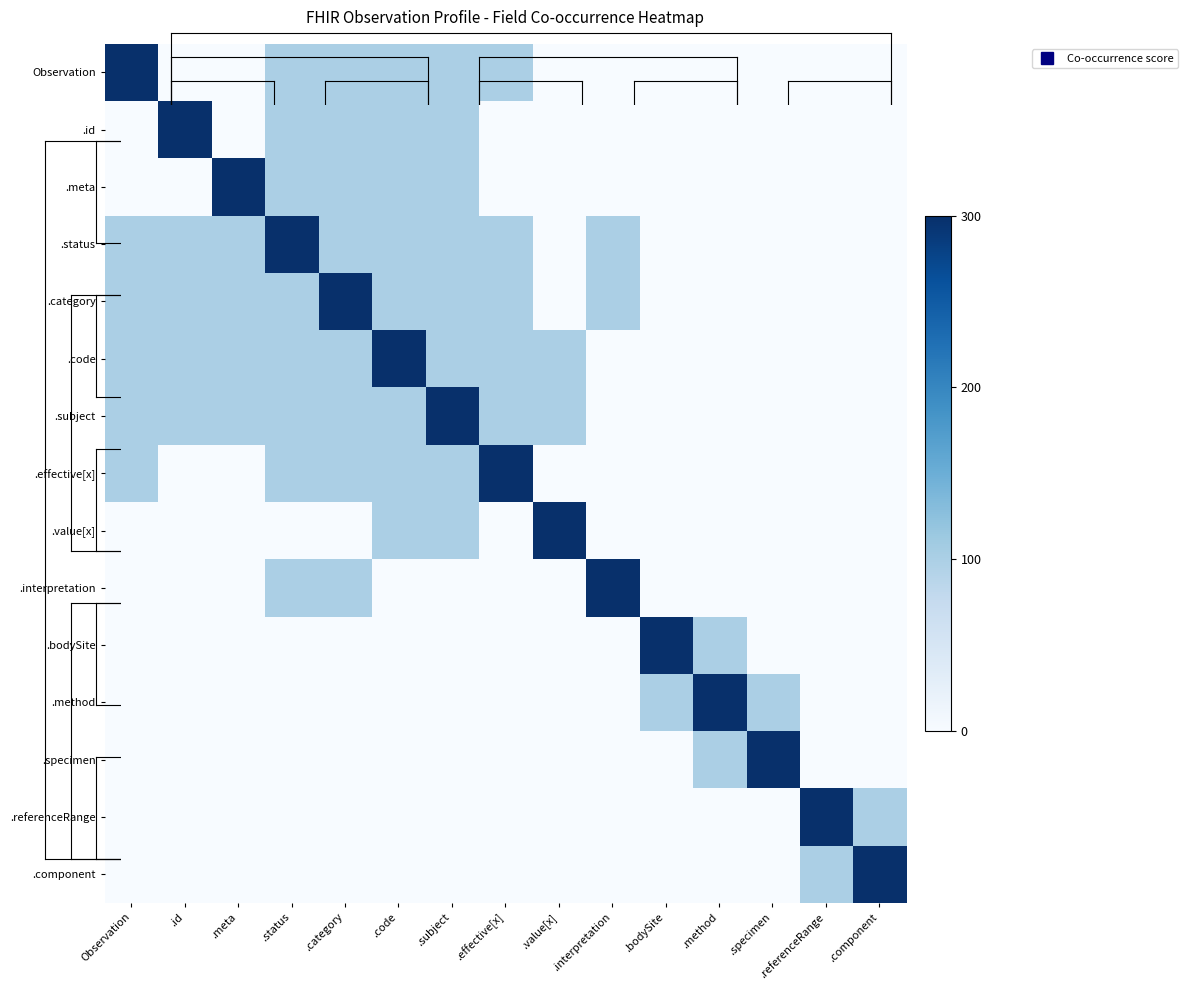

What is the total value across all series at .status?

1100